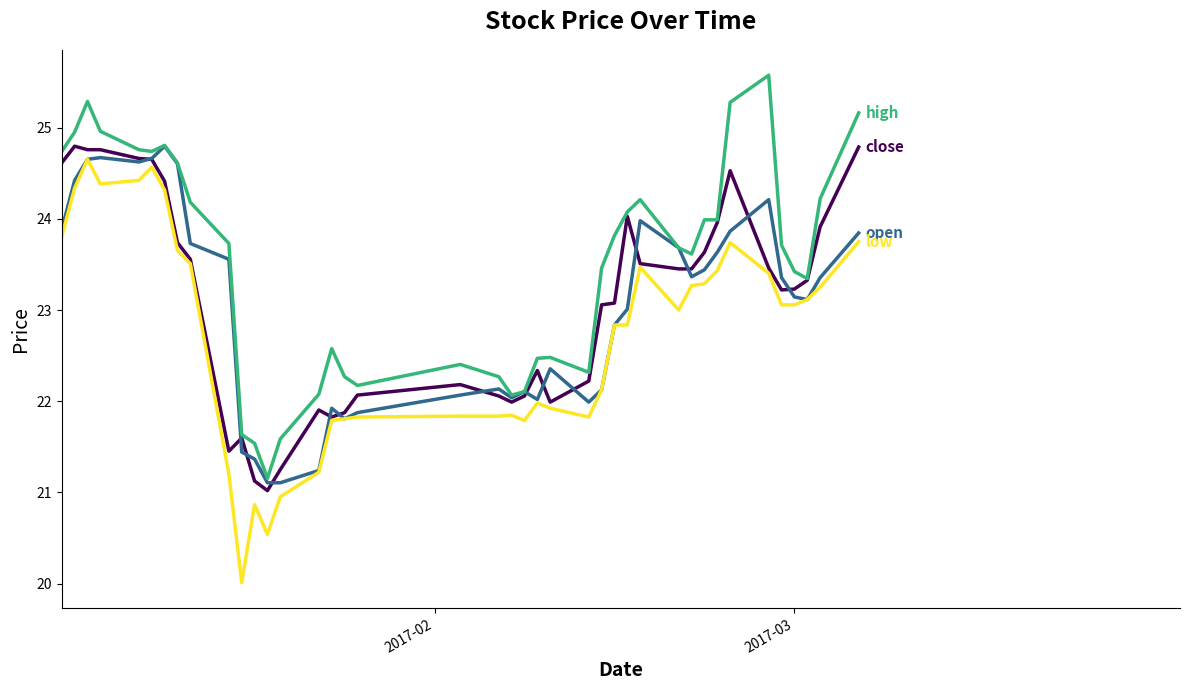

What is the minimum value shown in the chart?

20.0